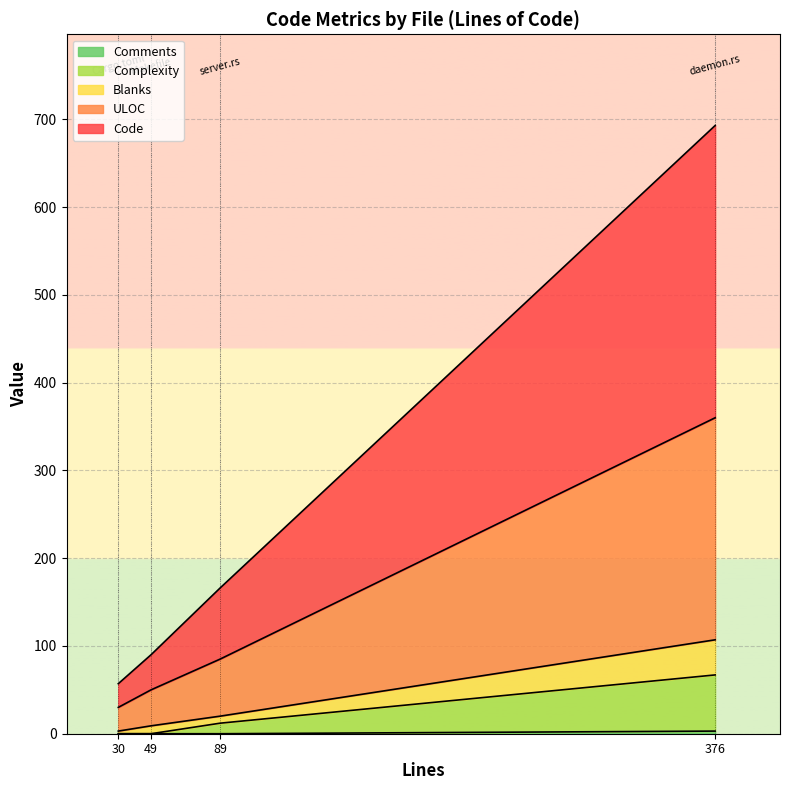

Is it true that Code equals 289 at 89?

False